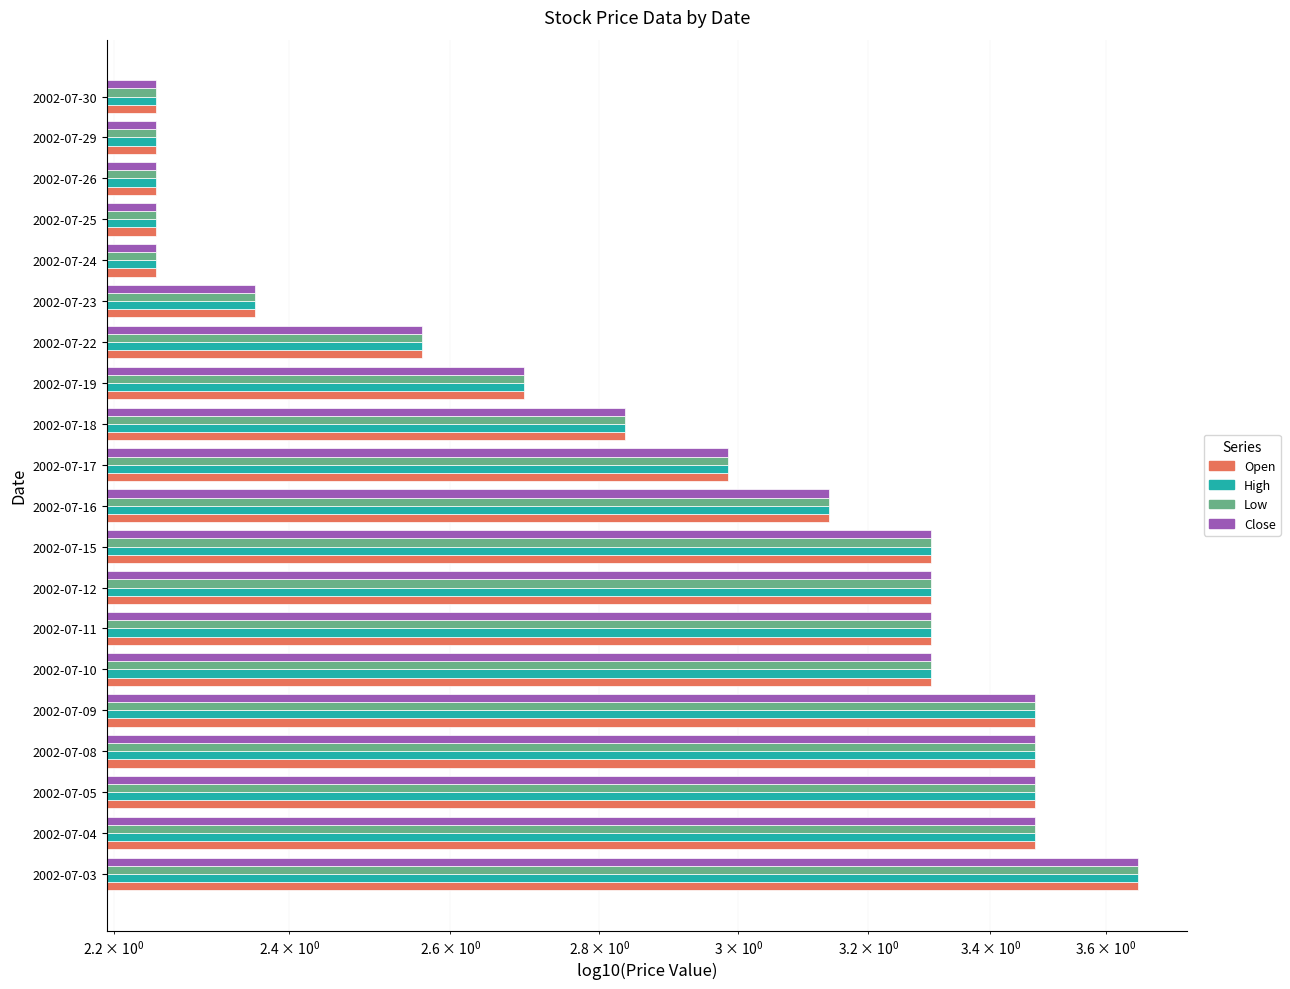

Which series changed the most between 2002-07-22 and 2002-07-29?

Open